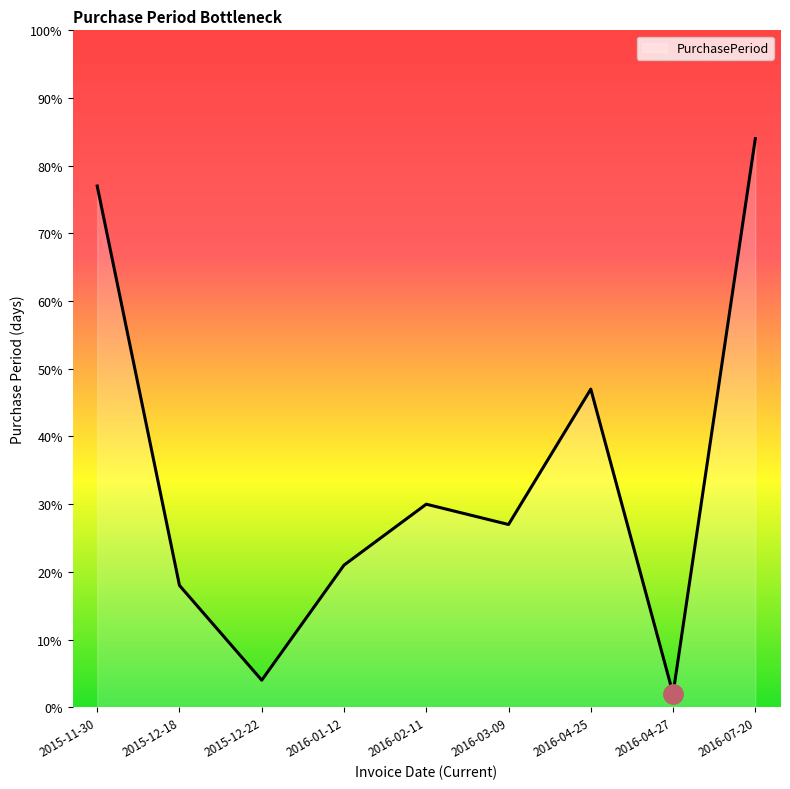

Reading left to right, extract all data points from this chart.

2015-11-30=77	2015-12-18=18	2015-12-22=4	2016-01-12=21	2016-02-11=30	2016-03-09=27	2016-04-25=47	2016-04-27=2	2016-07-20=84